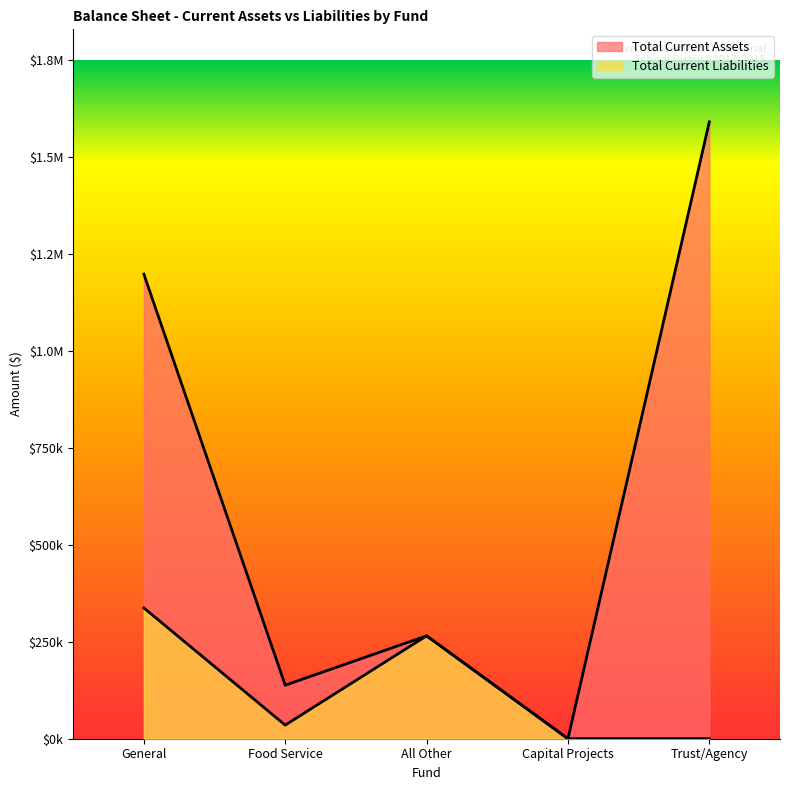

At which label does Total Current Liabilities first exceed 35108?

General